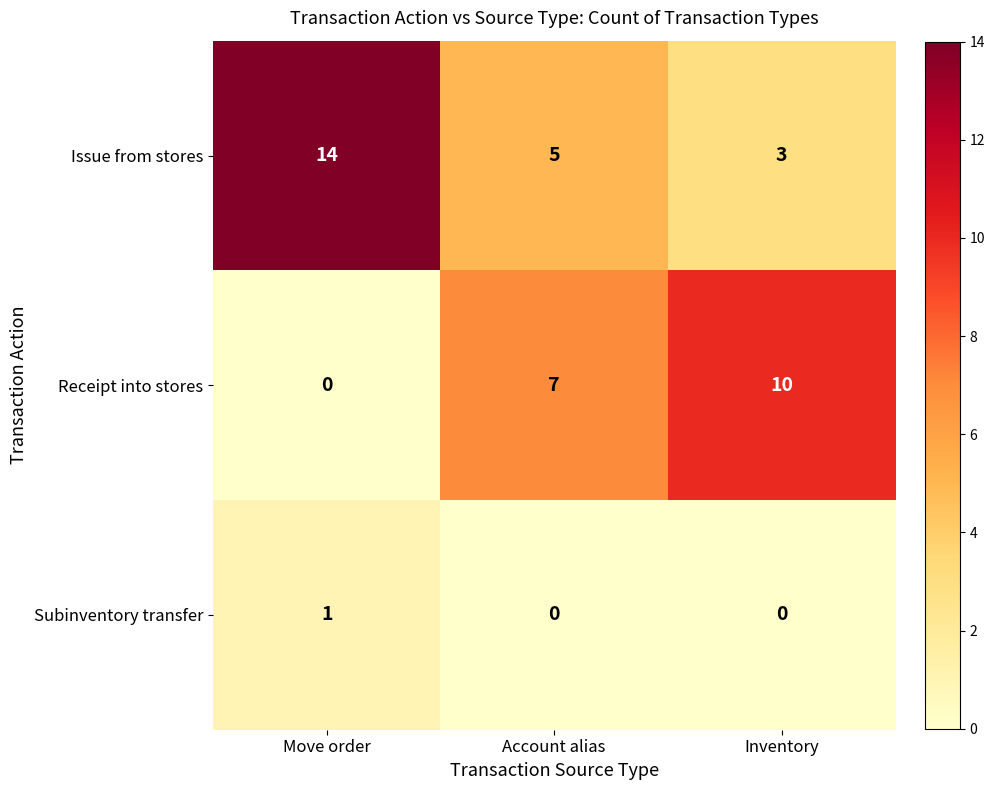

Reading right to left, transcribe all the data shown in this chart.

Issue from stores: 3	5	14
Receipt into stores: 10	7	0
Subinventory transfer: 0	0	1